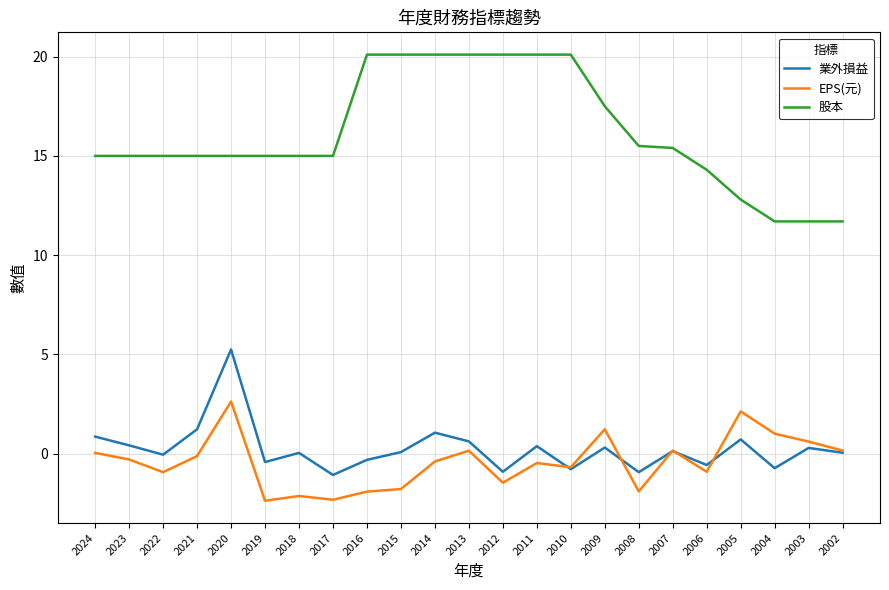

What is the difference between the maximum and second lowest values in the 業外損益 series?

6.2